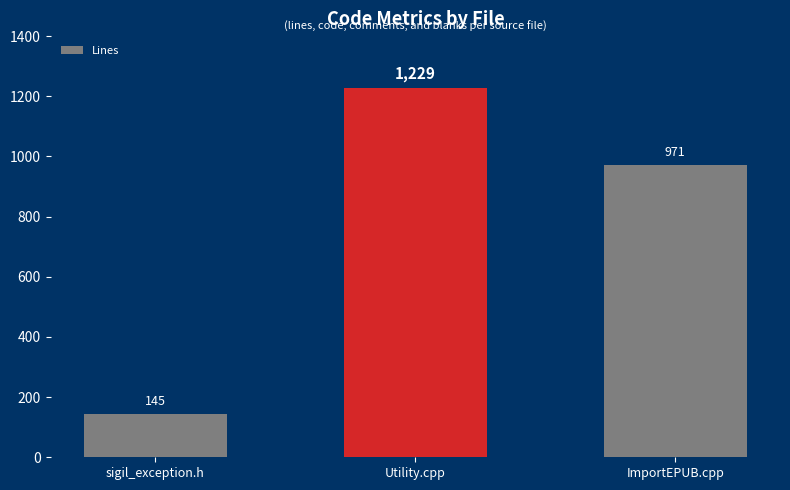

True or false: the data shows 254 at sigil_exception.h.

False